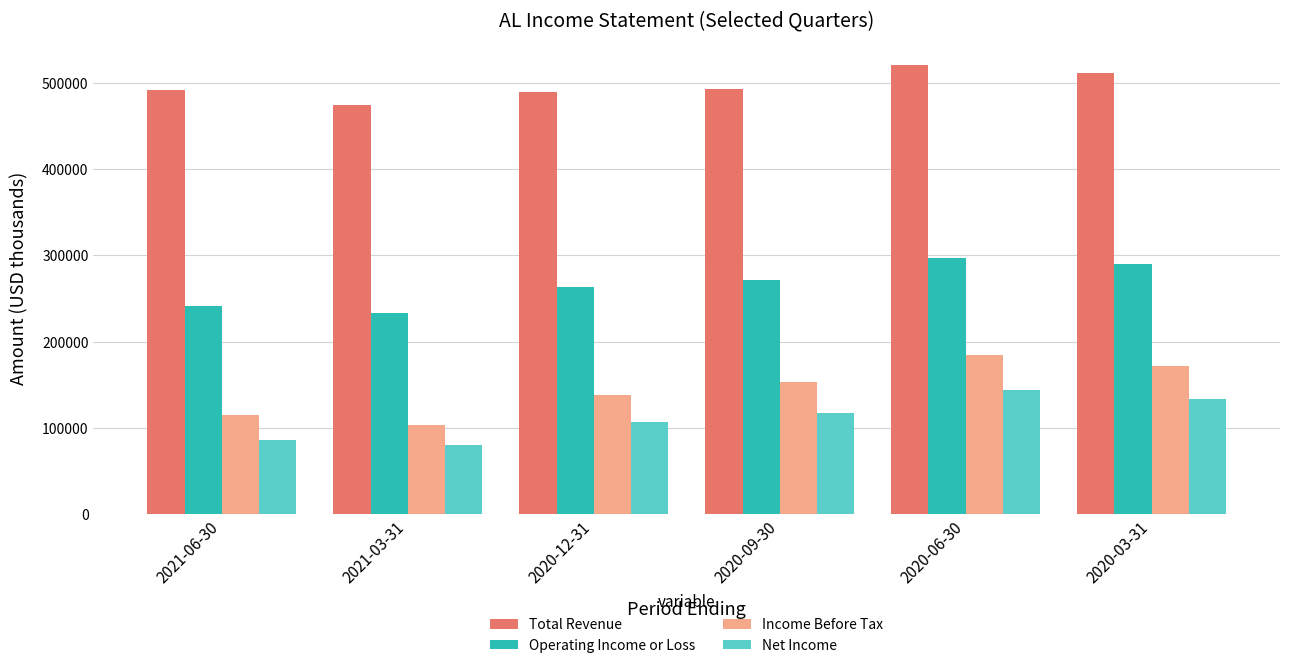

What is the total value across all series at 2021-06-30?

932800